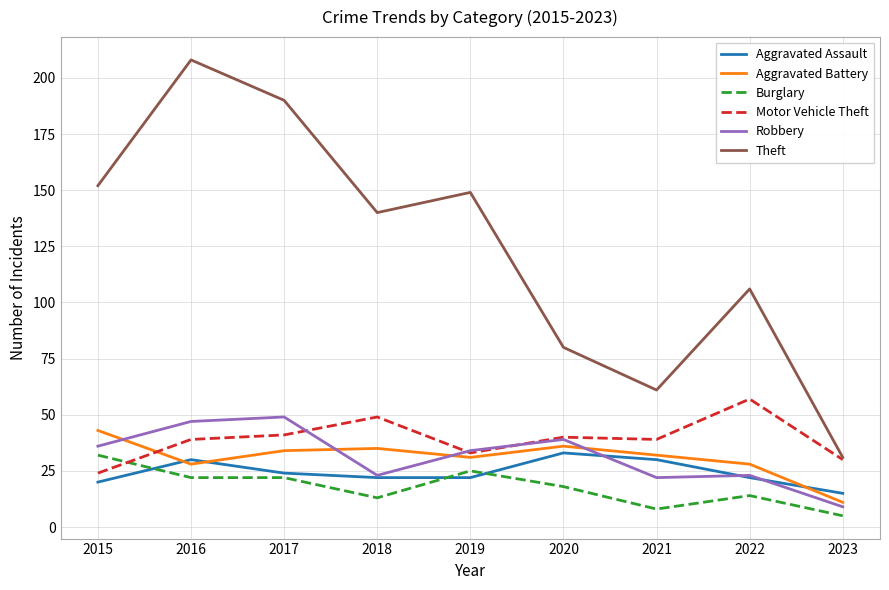

The value of Aggravated Battery at 2015 is 43. True or false?

True